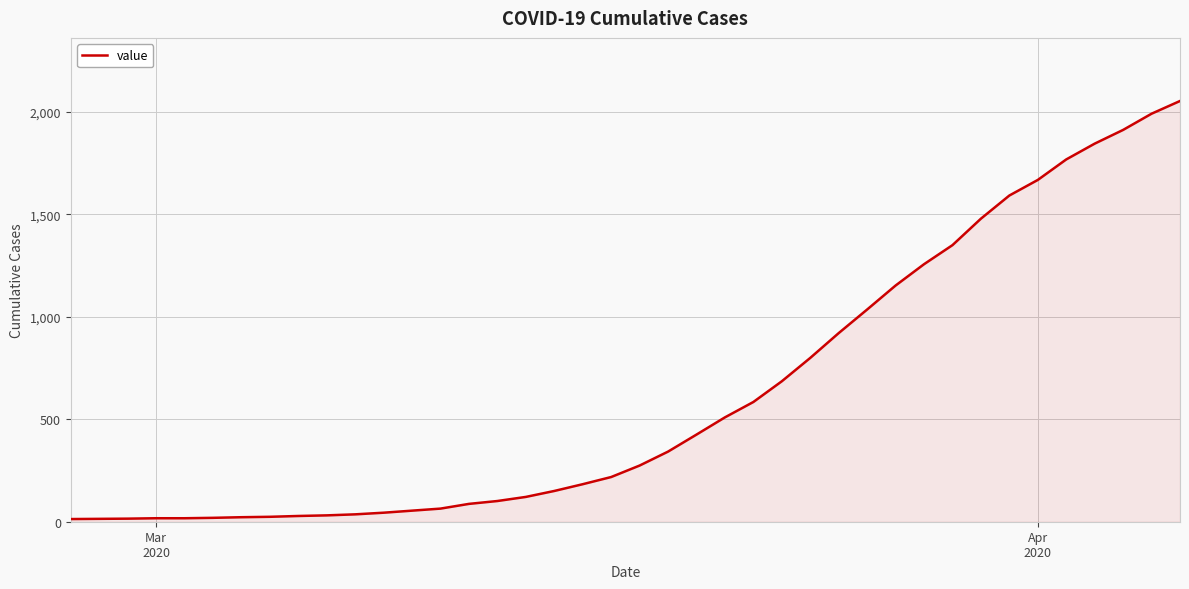

Is this an area chart (filled region under the line)?

Yes